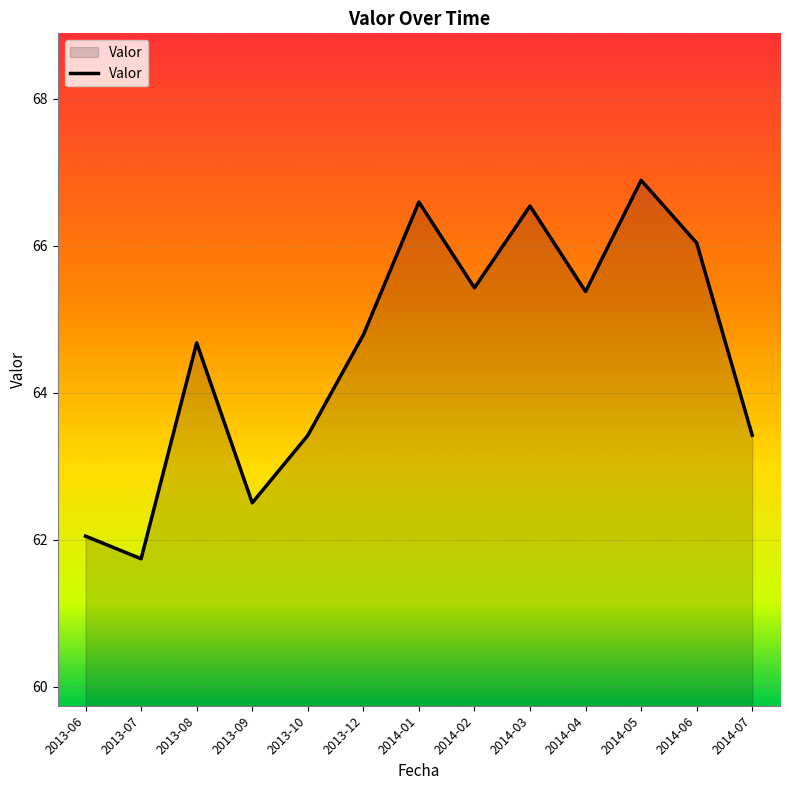

Which has a higher value, 2013-12 or 2014-07?

2013-12